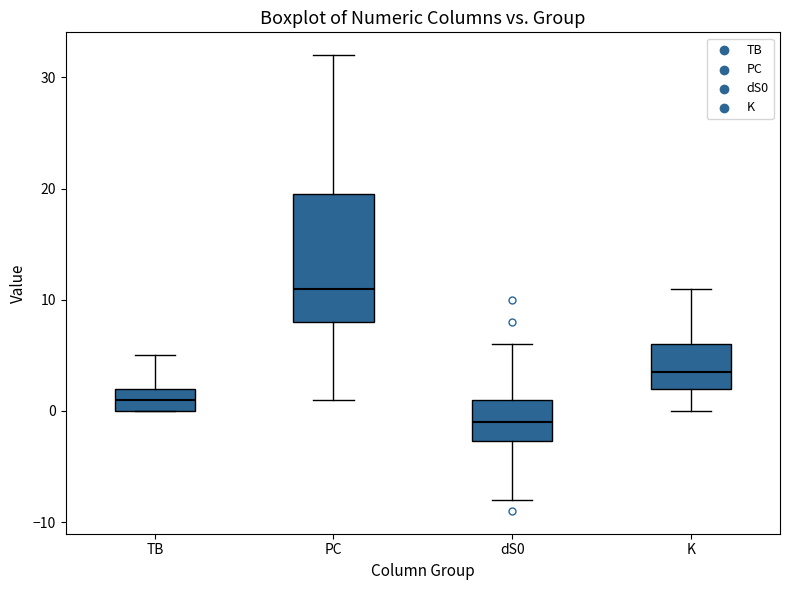

Where is the upper edge of the box for K on the y-axis? The values are not printed on the chart, so give them approximately, as read against the axis.

6